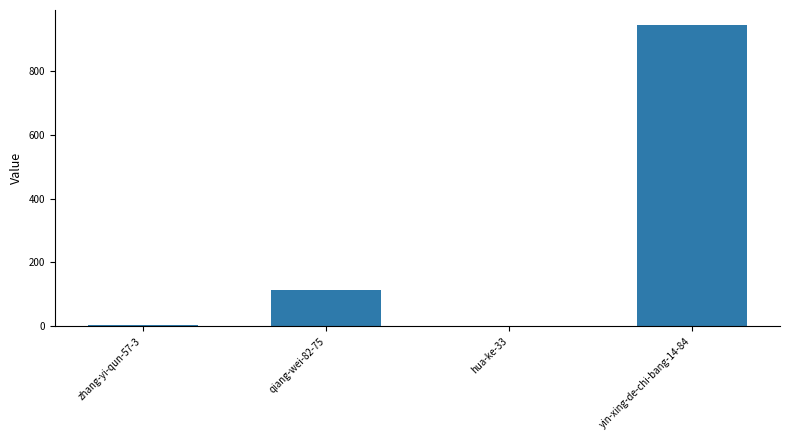

What is the sum of all values?

1063